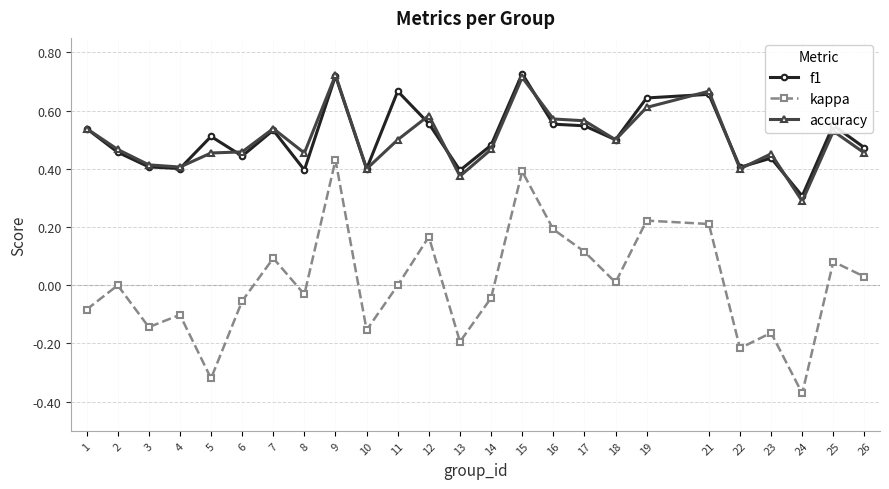

Is it true that accuracy equals 0.2 at 19?

False